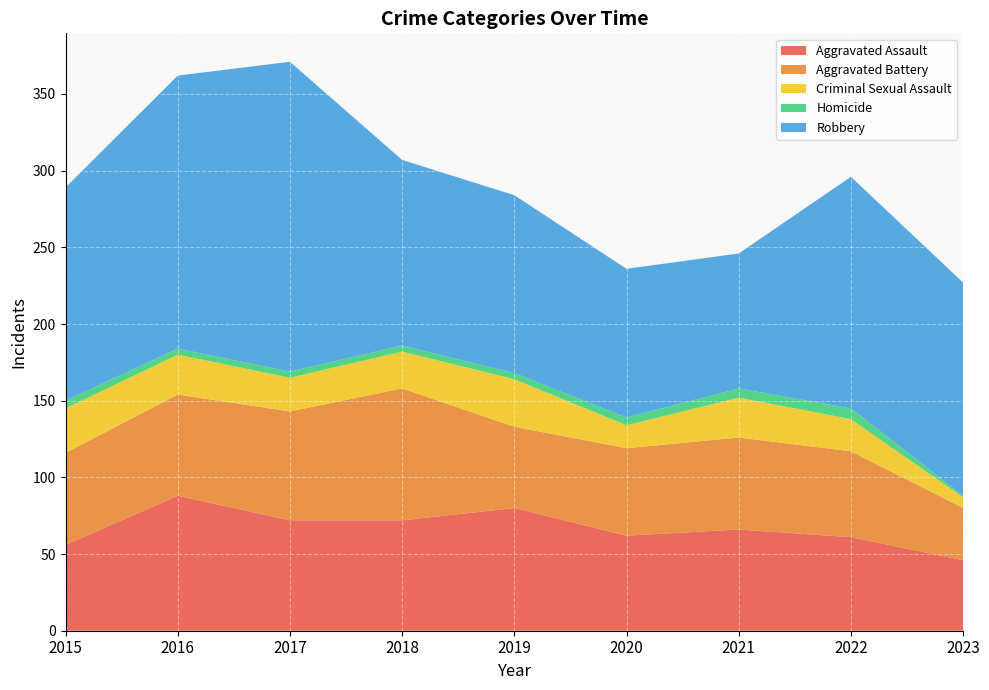

Reading left to right, list all the values displayed in this chart.

Aggravated Assault: 56	88	72	72	80	62	66	61	46
Aggravated Battery: 60	66	71	86	53	57	60	56	34
Criminal Sexual Assault: 29	26	22	24	31	15	26	21	7
Homicide: 5	4	4	4	4	5	6	7	1
Robbery: 139	178	202	121	116	97	88	151	139